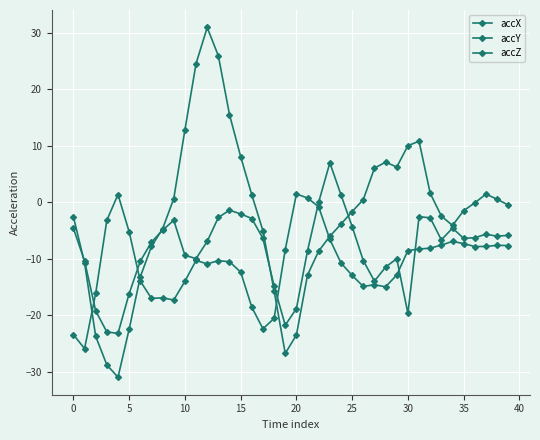

What is the highest value of the accX series?

1.5